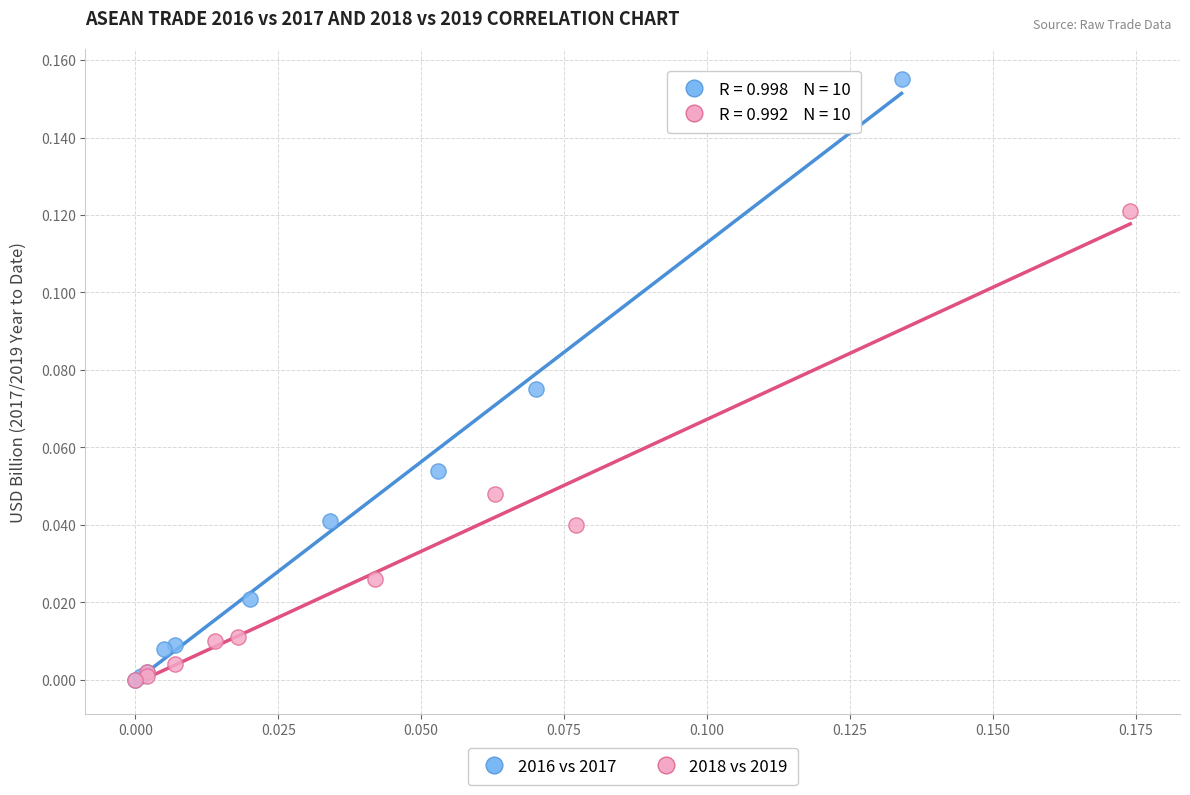

Which series contains the highest Y value?

2016 vs 2017